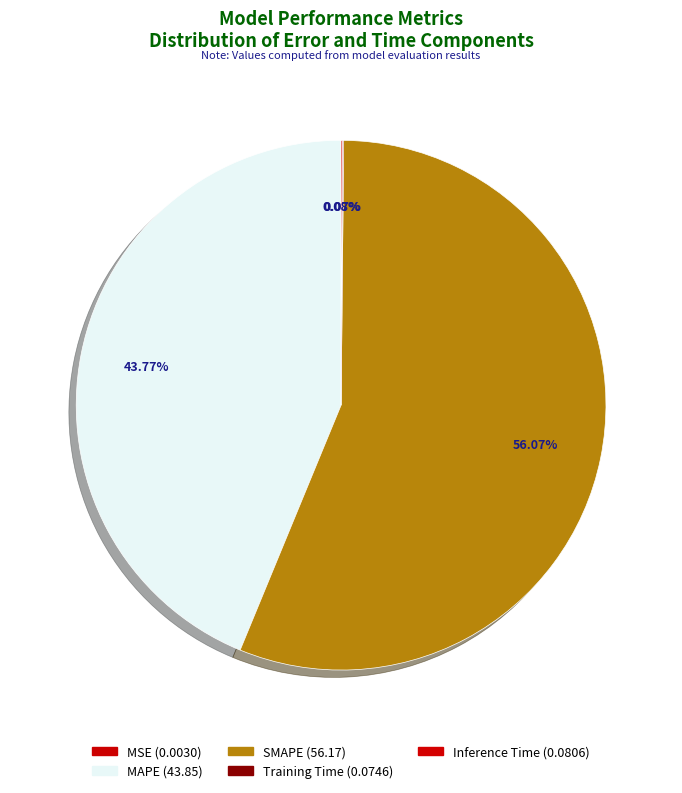

Rank the categories by value from highest to lowest.

SMAPE, MAPE, Inference Time, Training Time, MSE